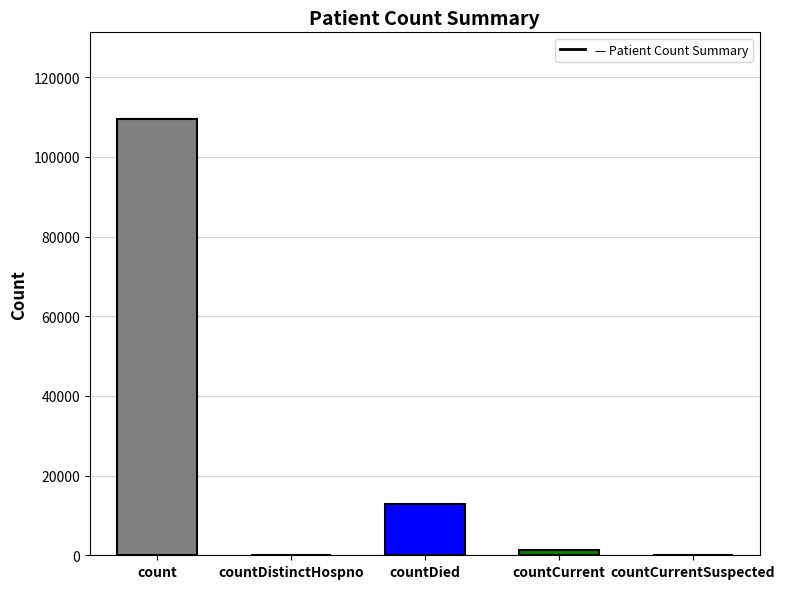

What is the sum of all values?

123562